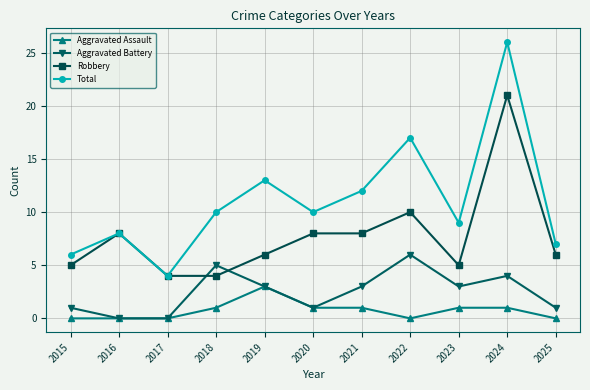

True or false: Robbery has a value of 5 at 2023.

True